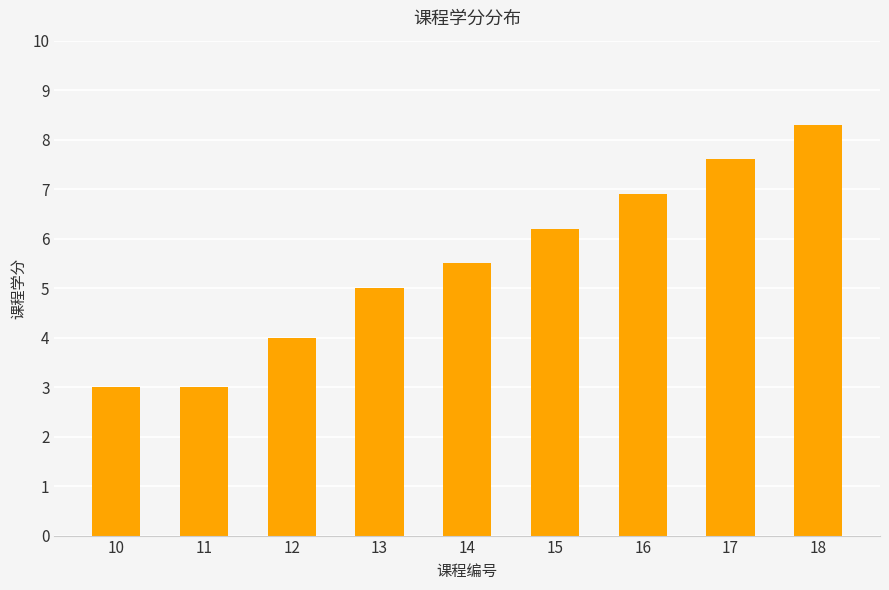

What is the value of the 5th bar from the left?

5.5